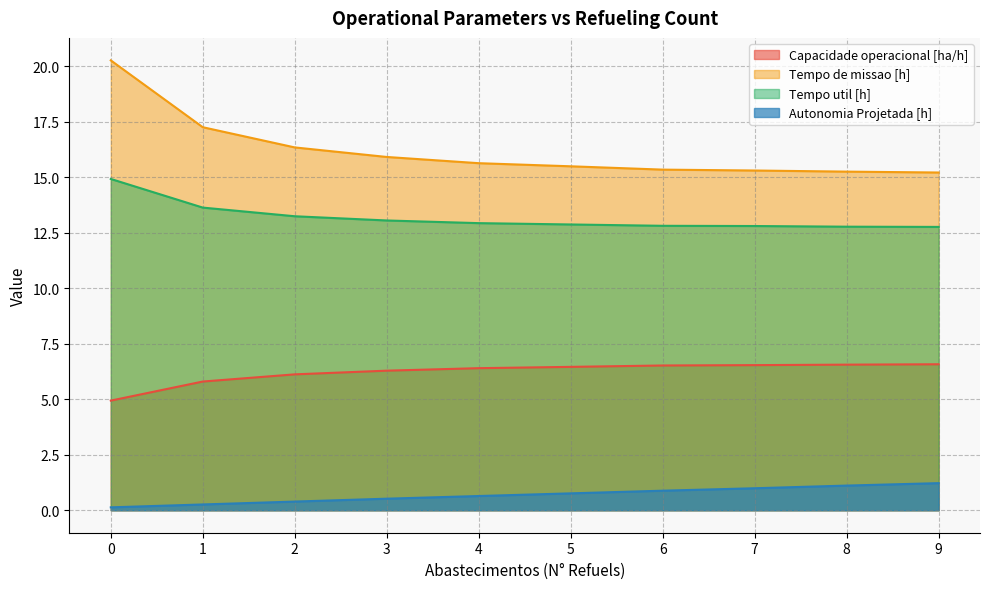

Rank the series by their average value, from highest to lowest.

Tempo de missao [h], Tempo util [h], Capacidade operacional [ha/h], Autonomia Projetada [h]